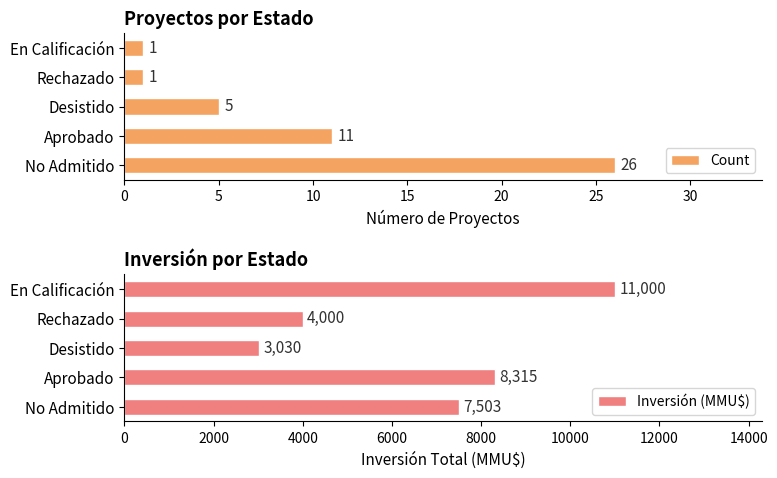

Reading left to right, list all the values displayed in this chart.

Count: 26	11	5	1	1
Inversión (MMU$): 7503	8315	3030	4000	11000